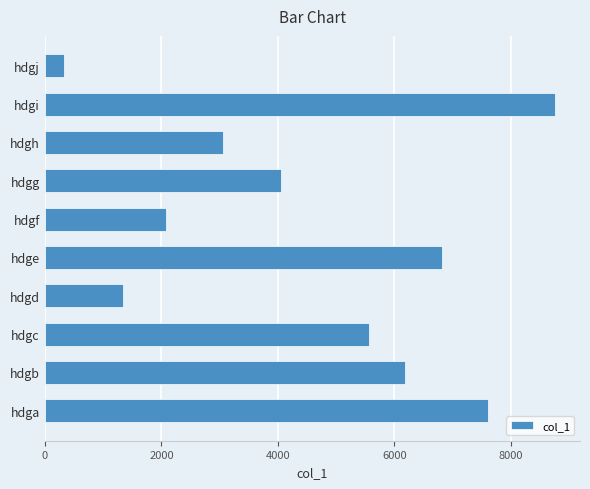

What is the sum of all values?

45770